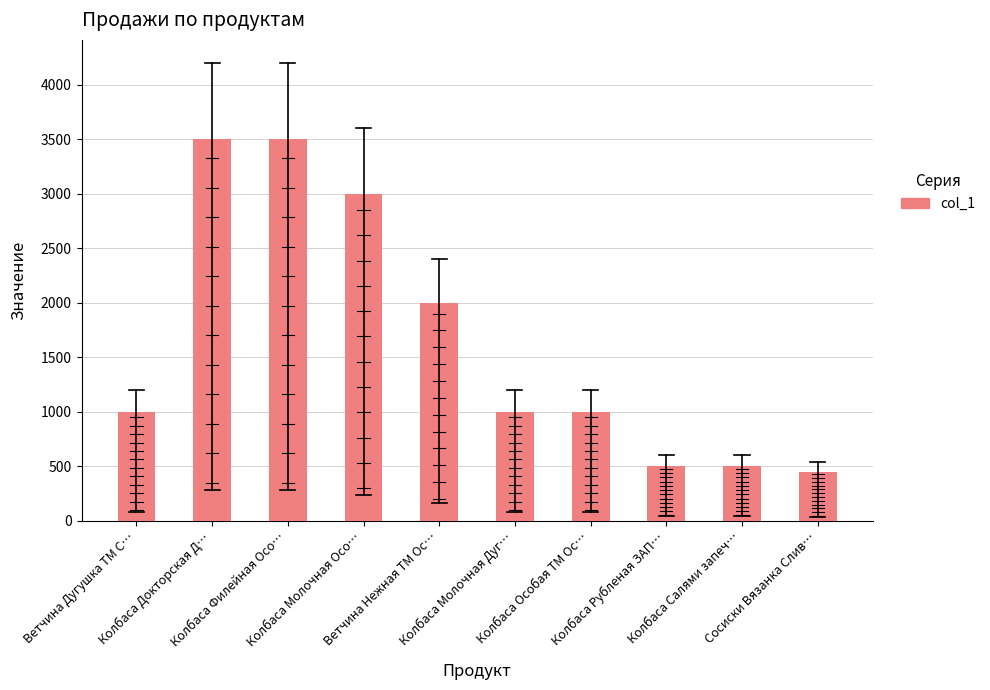

Count the number of data series in this chart.

1